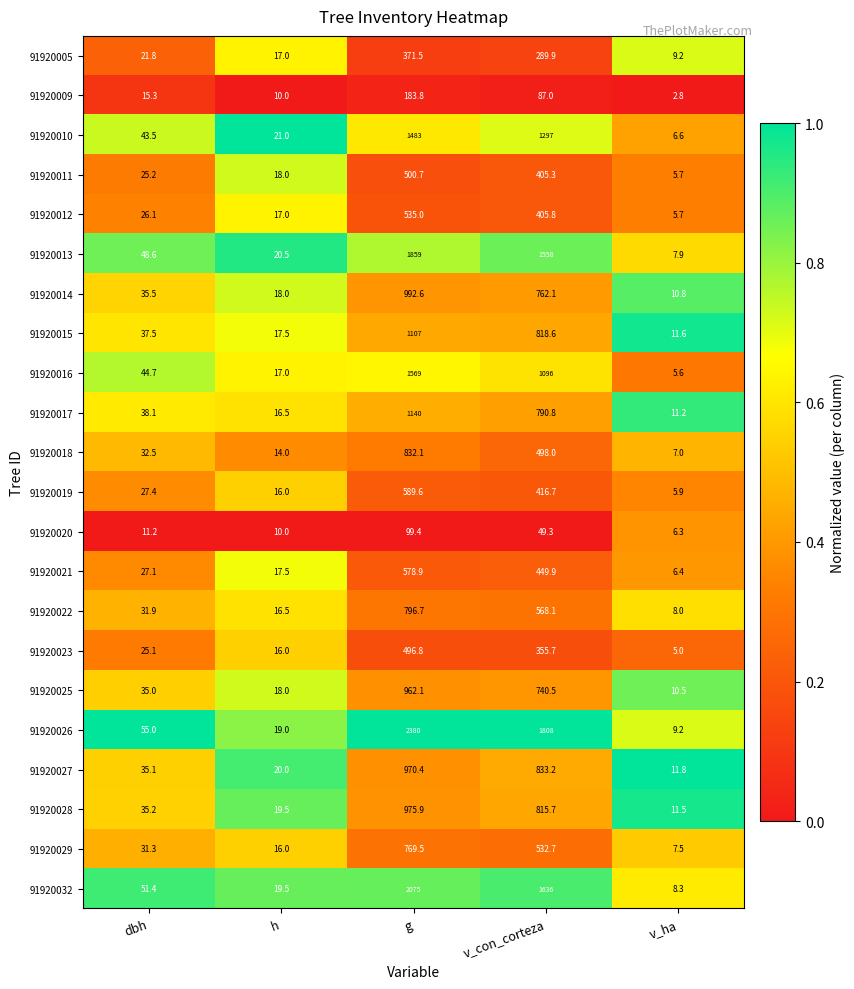

Rank the series by their maximum value, from highest to lowest.

91920026, 91920032, 91920013, 91920016, 91920010, 91920017, 91920015, 91920014, 91920028, 91920027, 91920025, 91920018, 91920022, 91920029, 91920019, 91920021, 91920012, 91920011, 91920023, 91920005, 91920009, 91920020